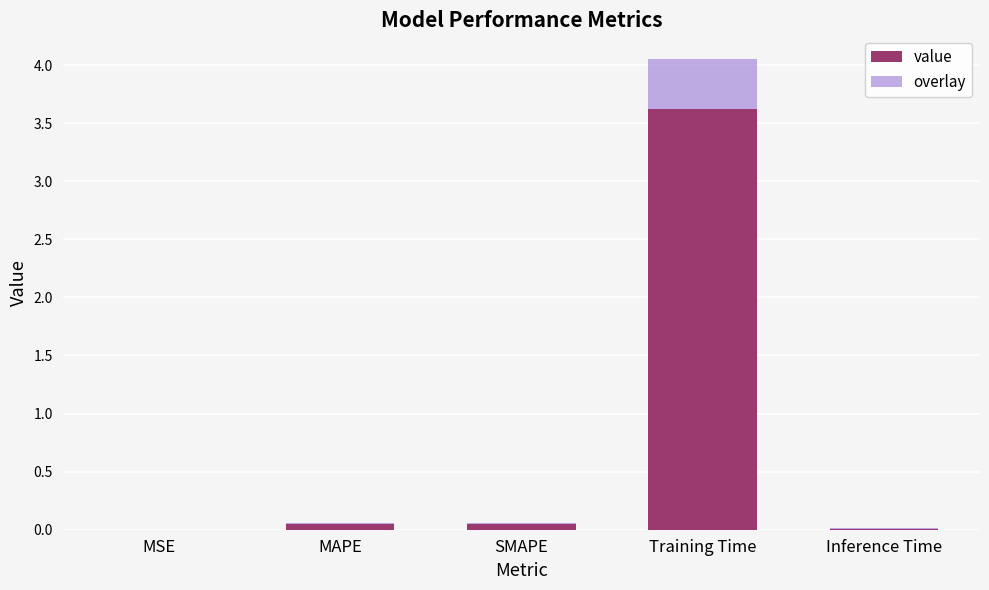

The value of value at MAPE is 0.0. True or false?

True